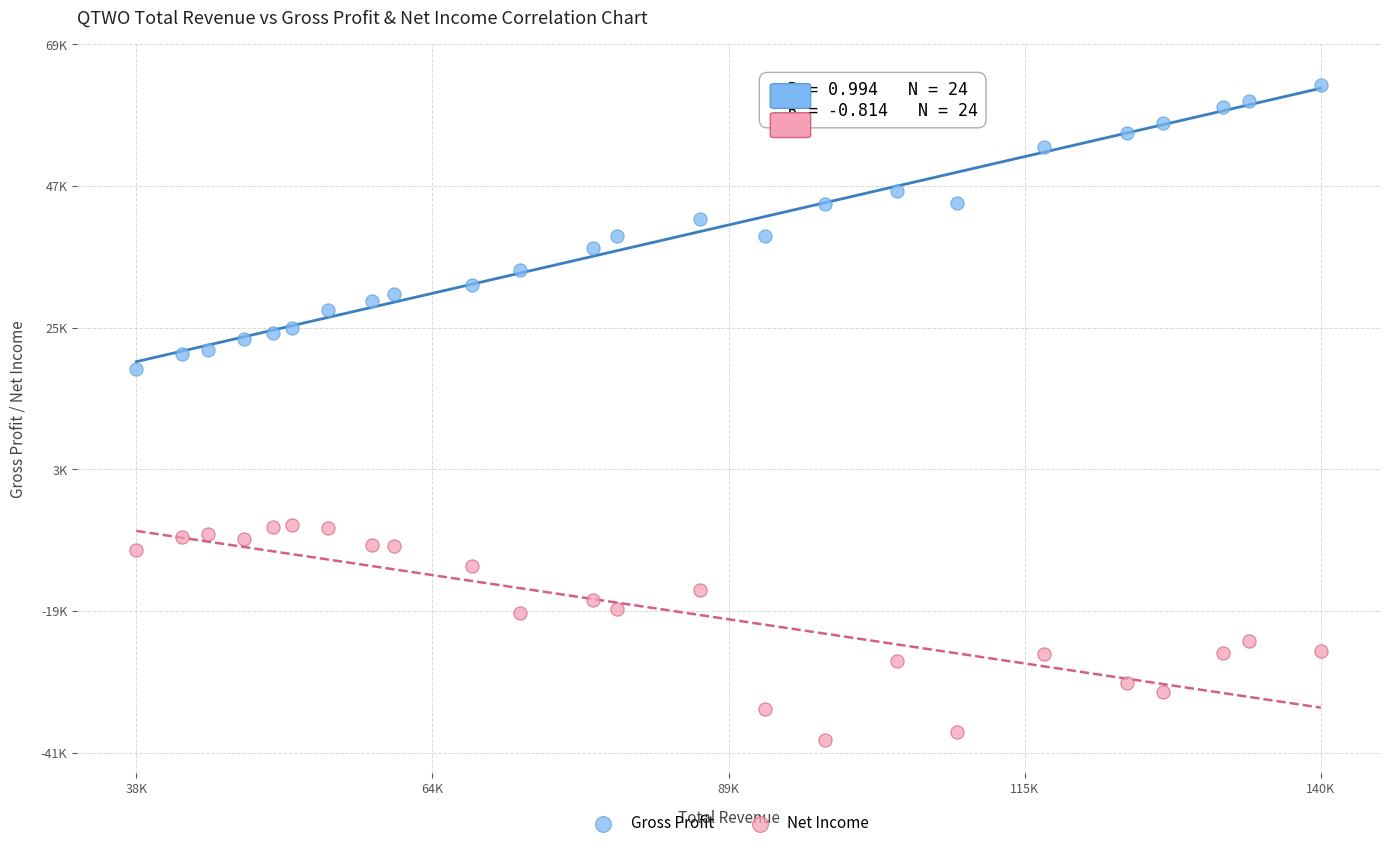

Which series contains the lowest Y value?

Net Income